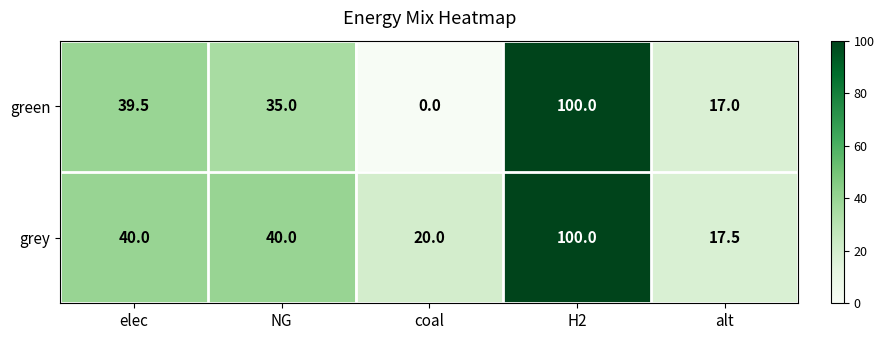

What is the difference between the highest and lowest values at alt?

0.5